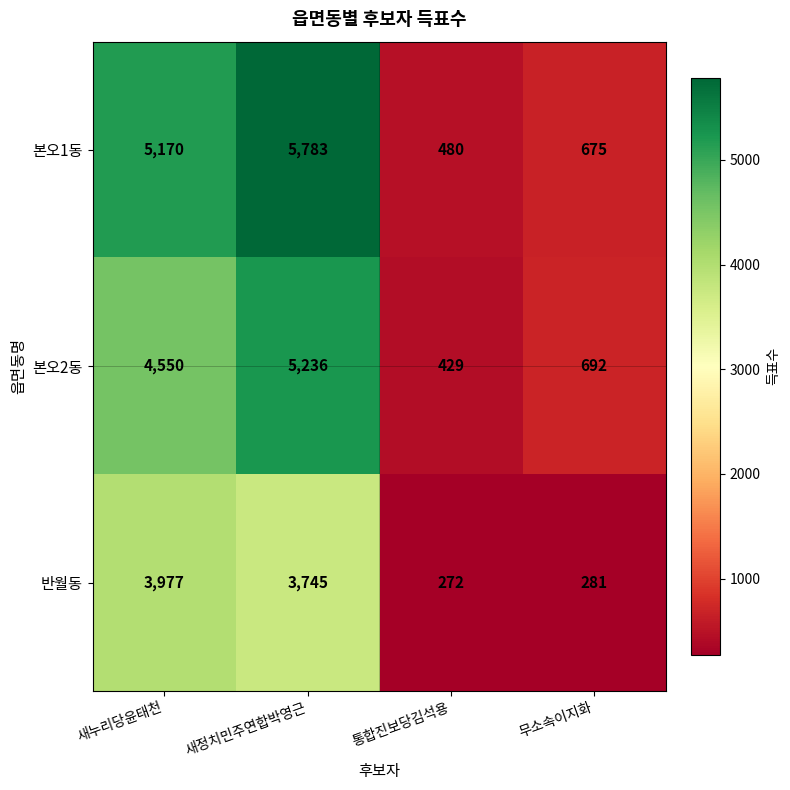

At which category is the sum across all series the highest?

새정치민주연합박영근